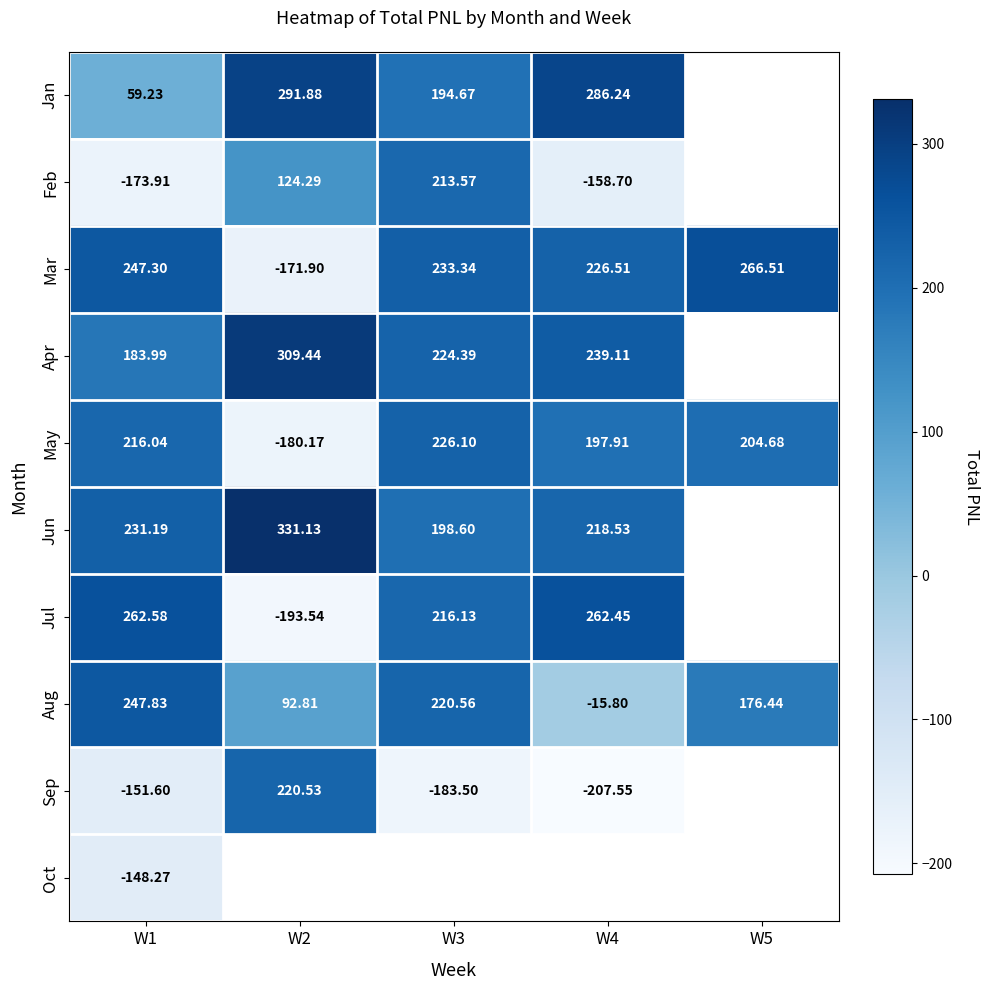

Where does the Feb series first go above 124?

W2